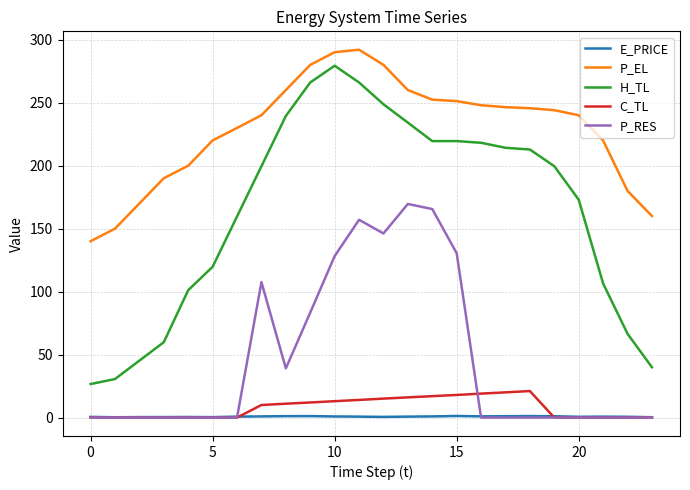

Which series ends up on top after the final intersection of E_PRICE and P_RES?

E_PRICE